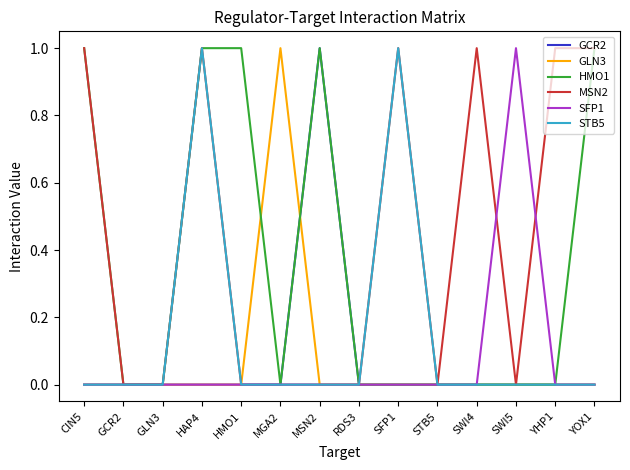

What position from the right is SWI5?

3